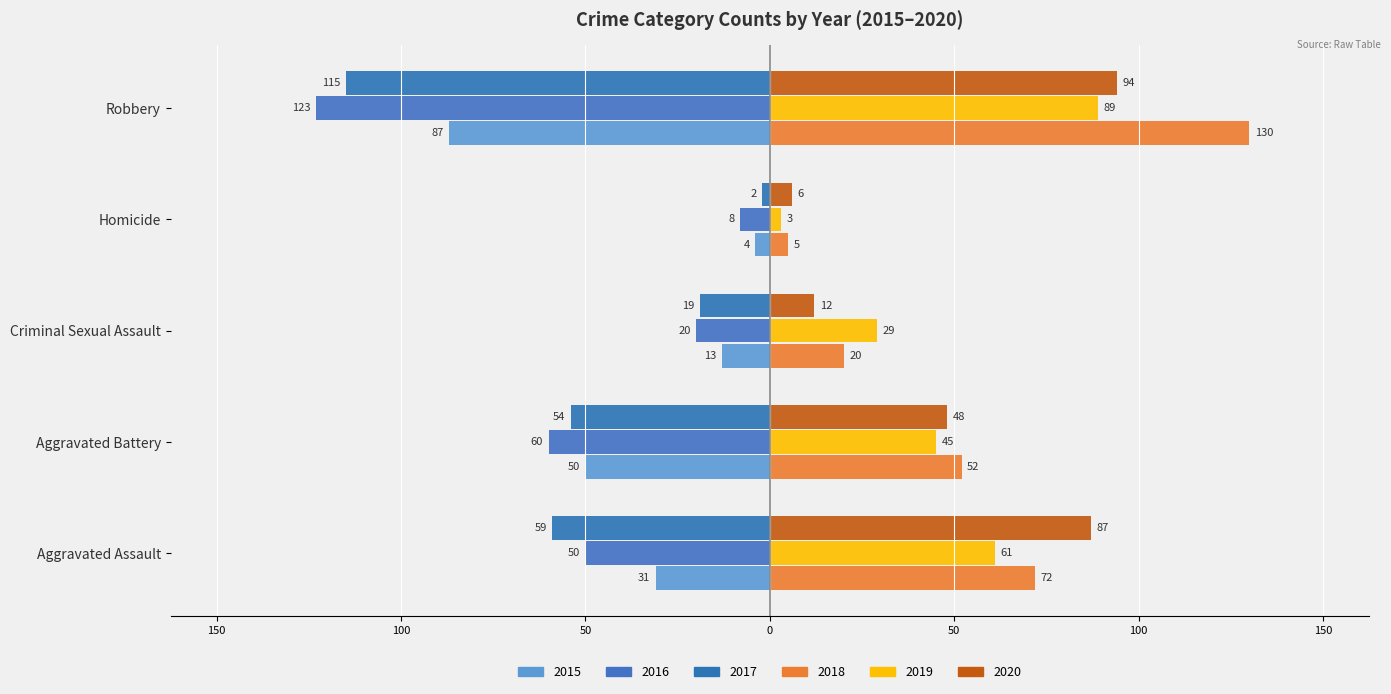

What is the difference between the maximum and second lowest values in the 2018 series?

110